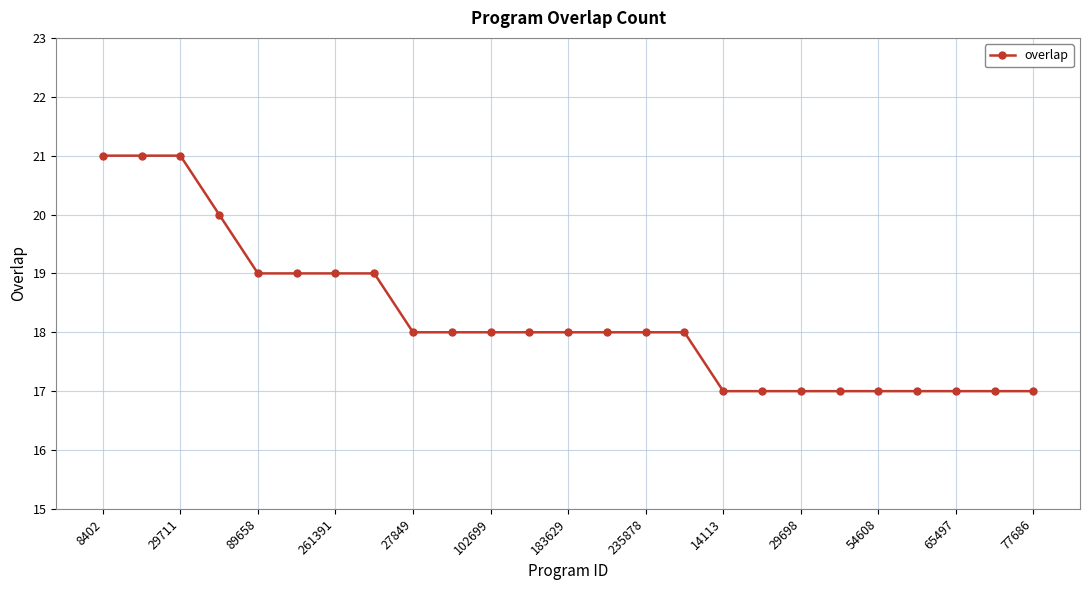

Reading left to right, transcribe all the data shown in this chart.

21	21	21	20	19	19	19	19	18	18	18	18	18	18	18	18	17	17	17	17	17	17	17	17	17